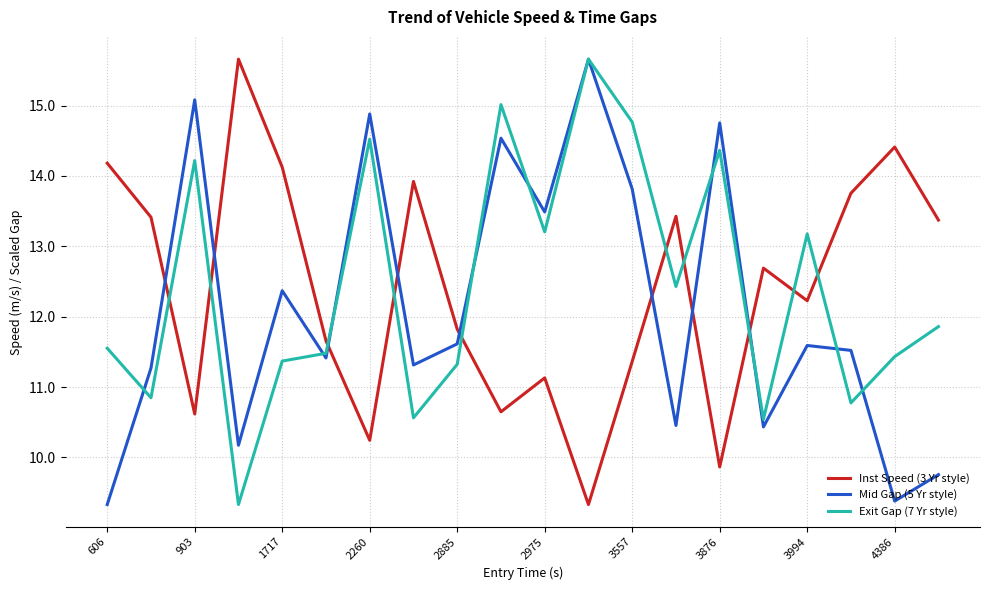

True or false: Mid Gap (5 Yr style) and Inst Speed (3 Yr style) intersect in this chart.

True